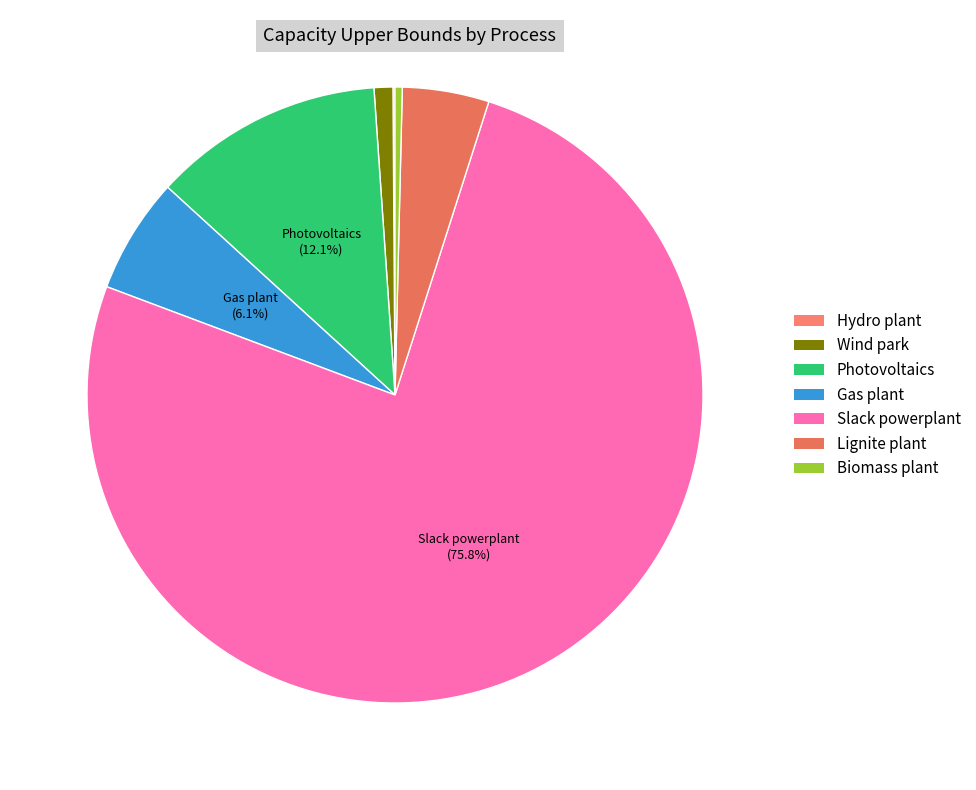

Count the number of slices in the pie.

7